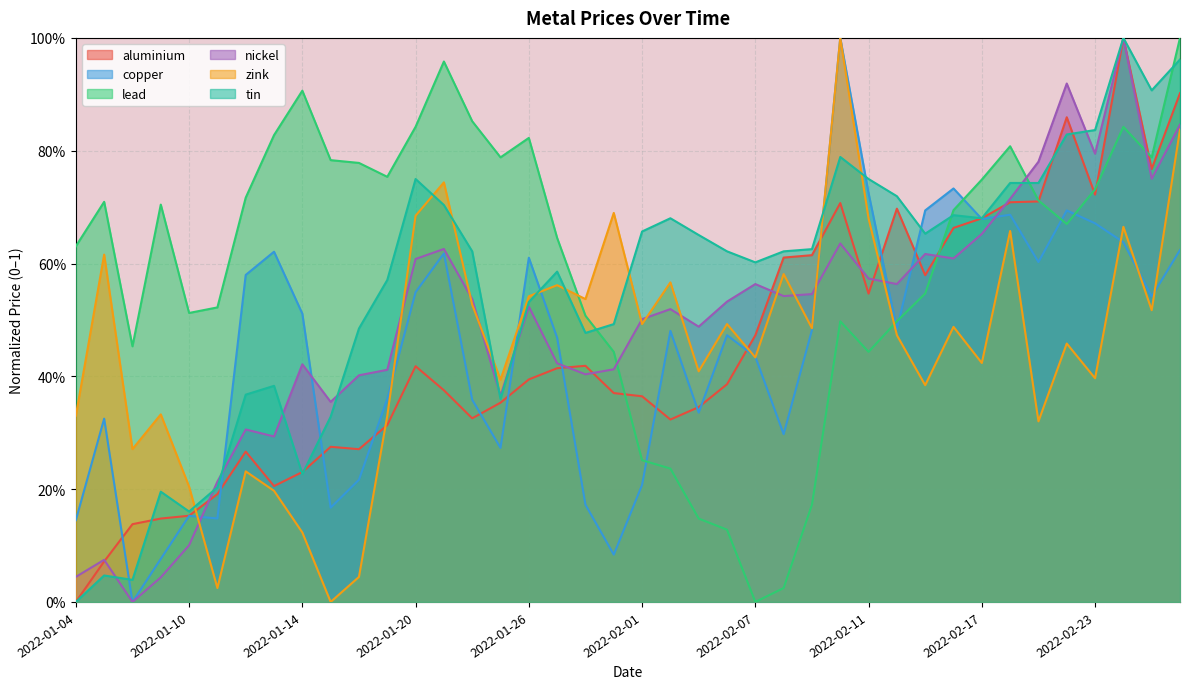

What is the difference between the tin values at 2022-02-28 and 2022-01-12?

0.6